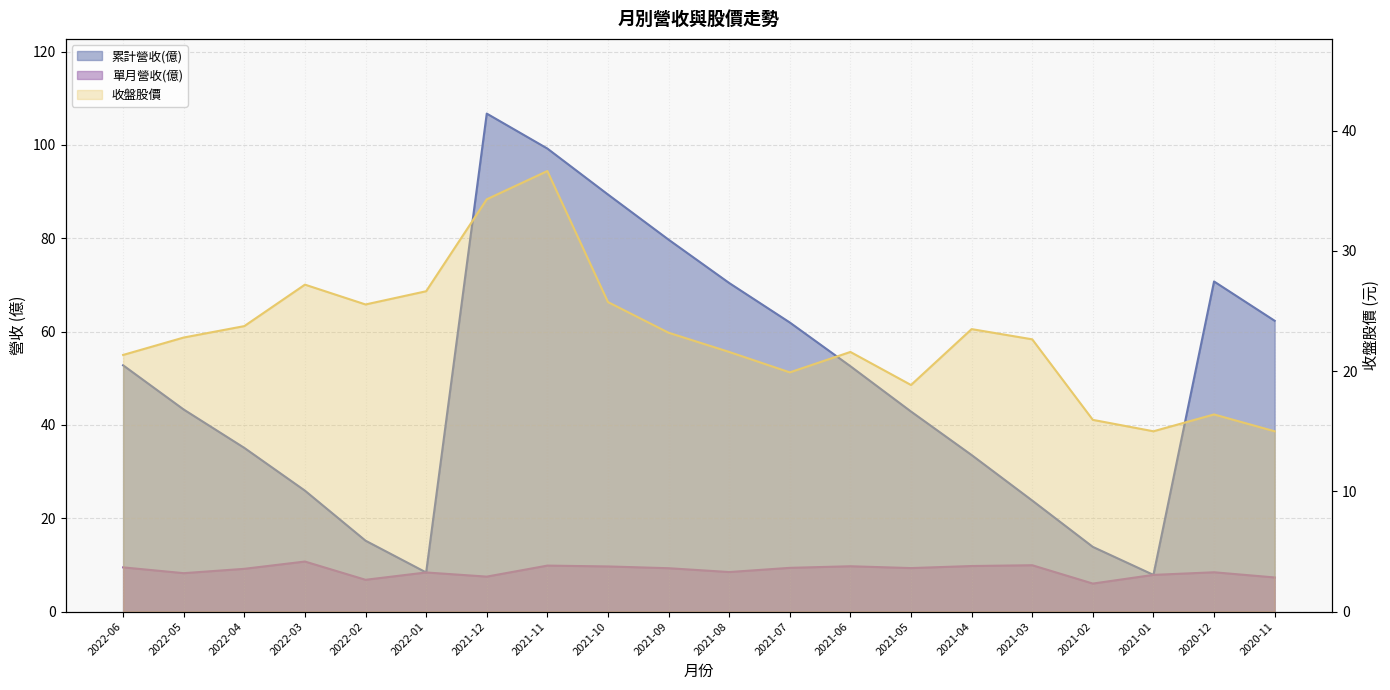

How many data points in 收盤股價 are less than 22?

9